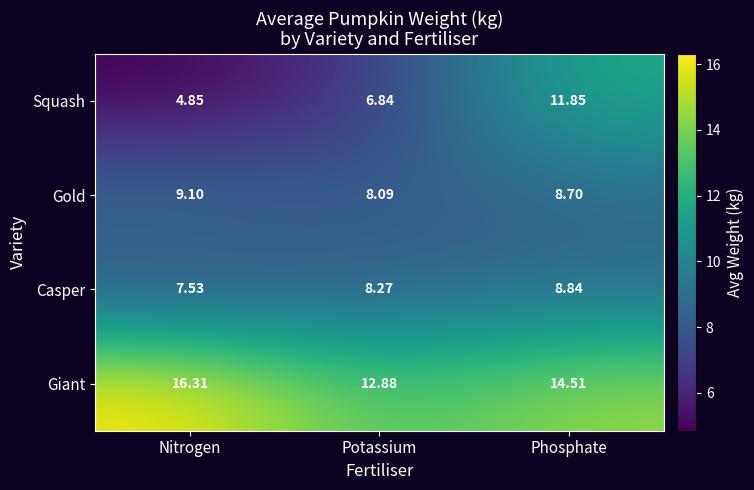

Which category has the highest value in the Casper series?

Phosphate